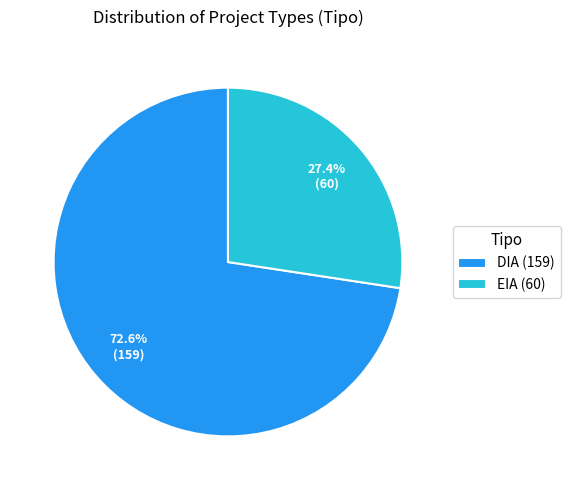

Does any single category account for the majority?

Yes